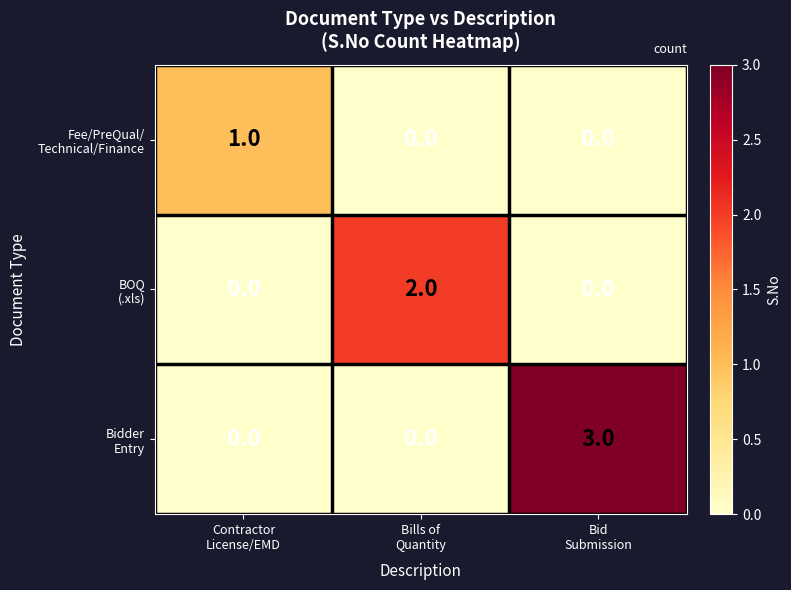

How many distinct data groups are displayed?

3